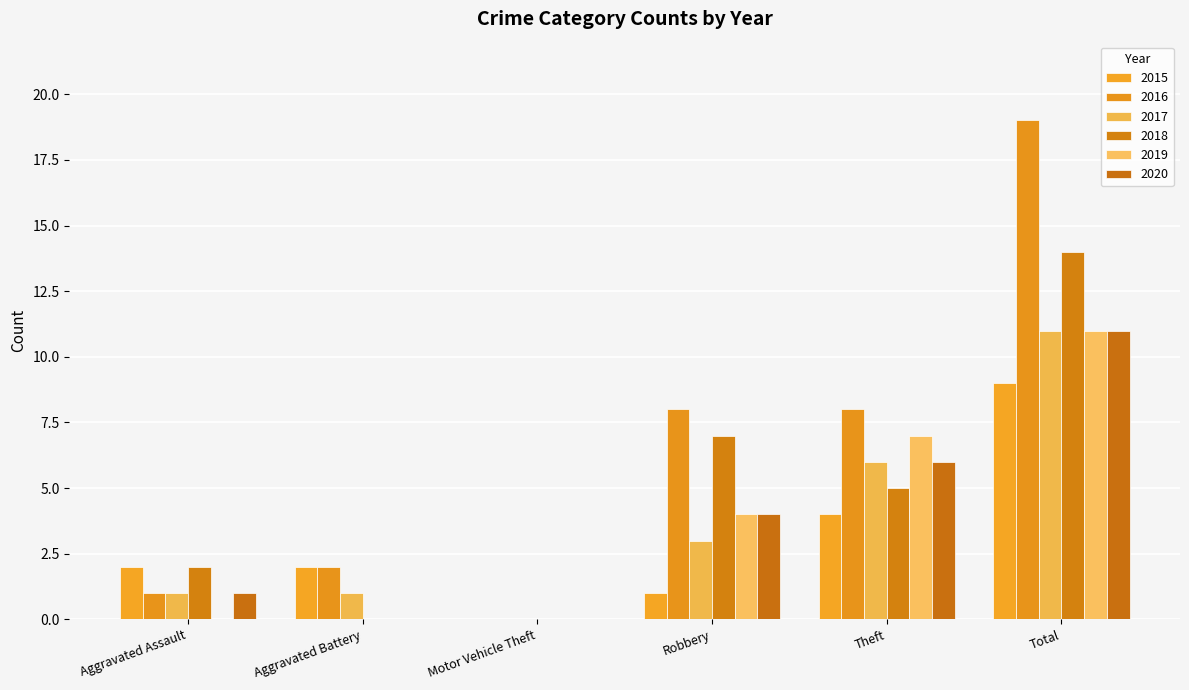

What is the average value of the 2017 series?

4